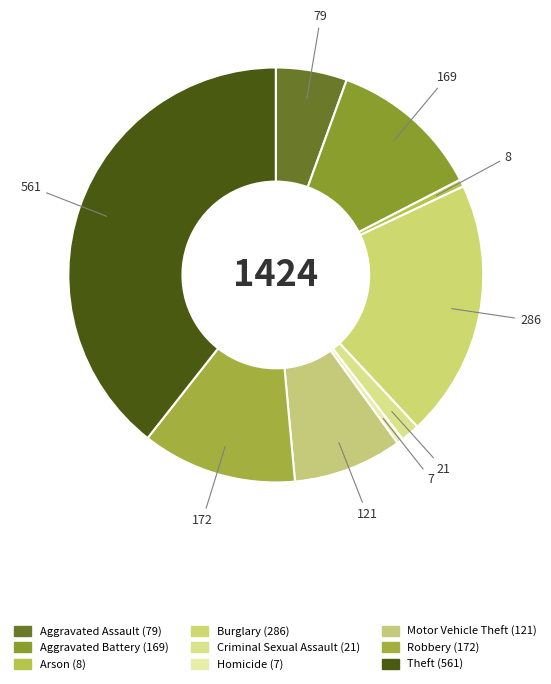

How many segments does this pie chart have?

9